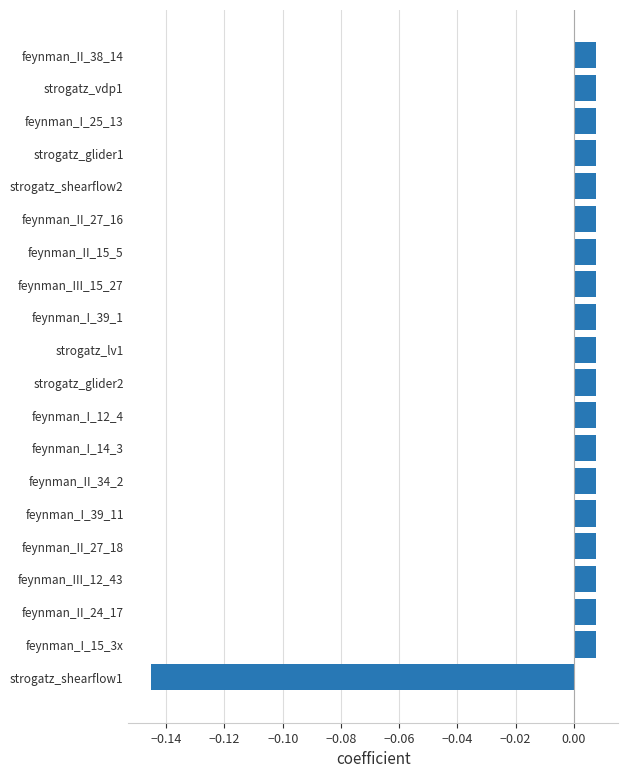

Are the bars grouped side by side (vs. stacked)?

No